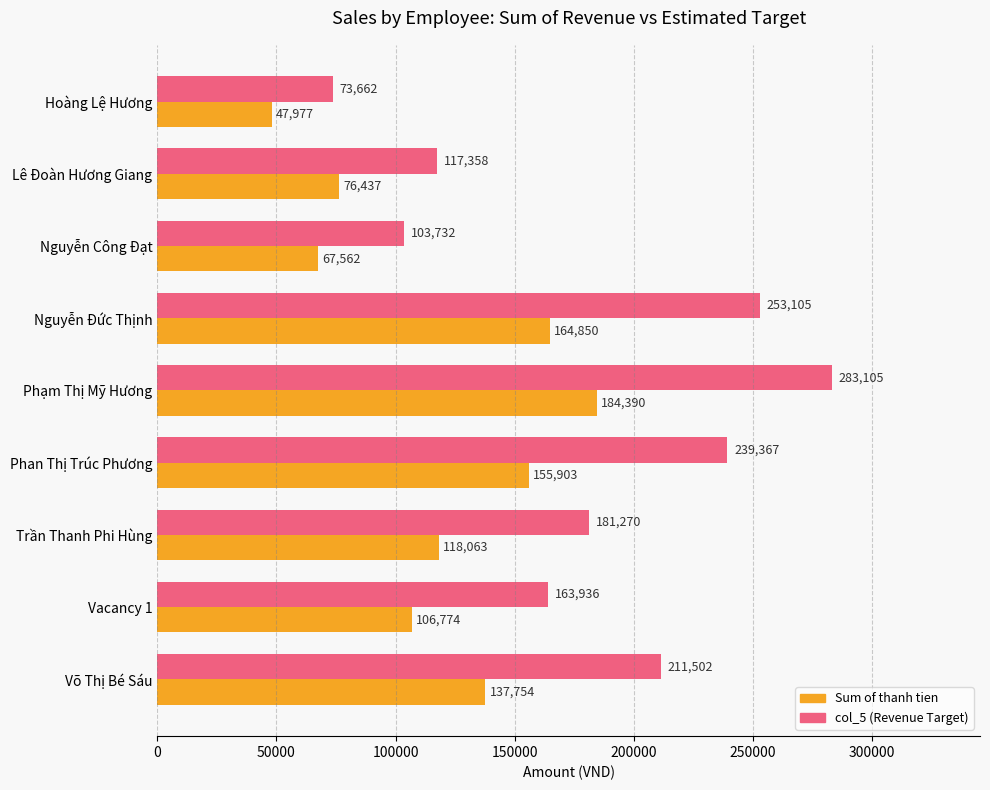

What is the maximum value shown in the chart?

283104.8